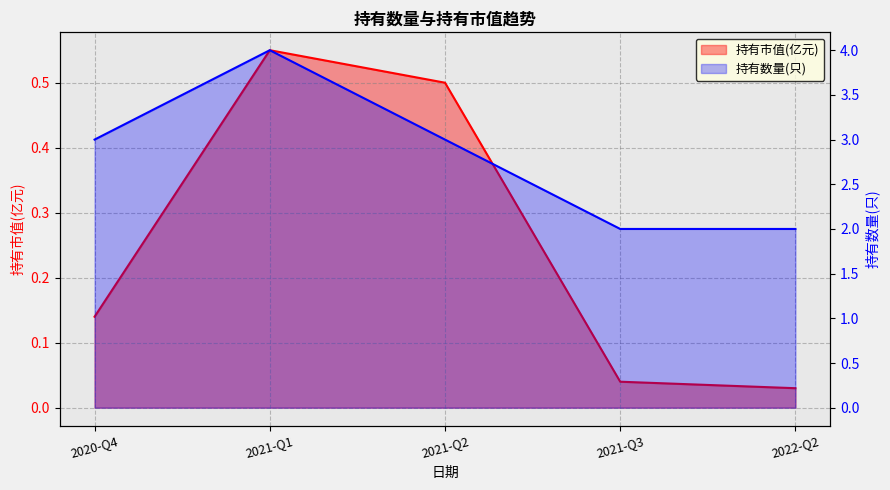

Which category has the highest value in the 持有市值(亿元) series?

2021-Q1